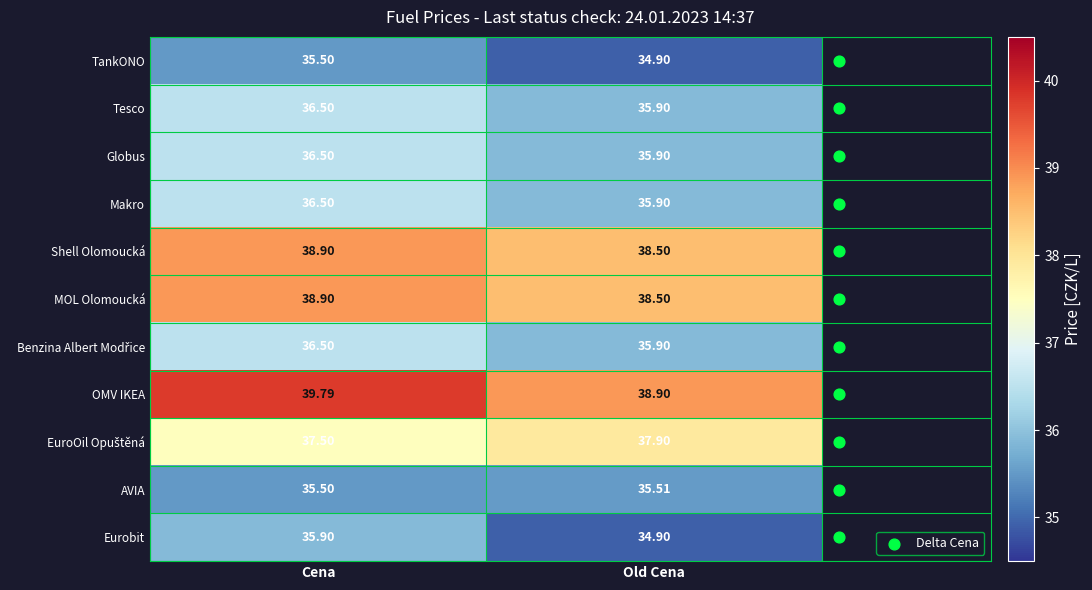

Is the value of Tesco at Cena greater than the value of Globus at Old Cena?

Yes